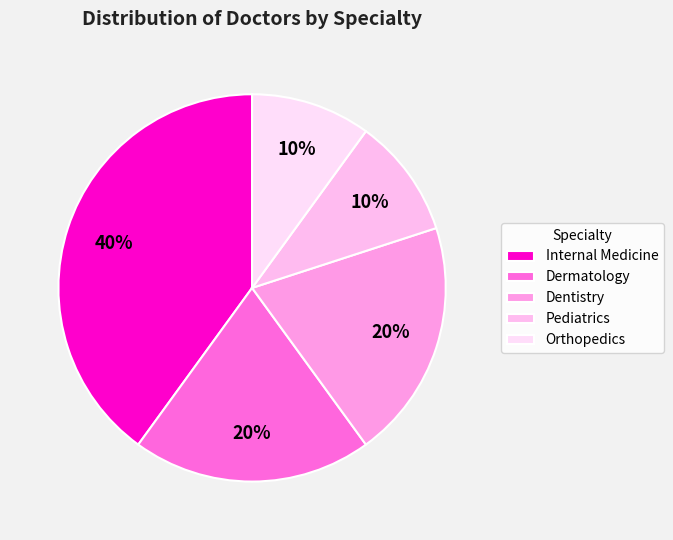

To the nearest percent, what is the difference between the Dermatology and Orthopedics slice percentages?

10%